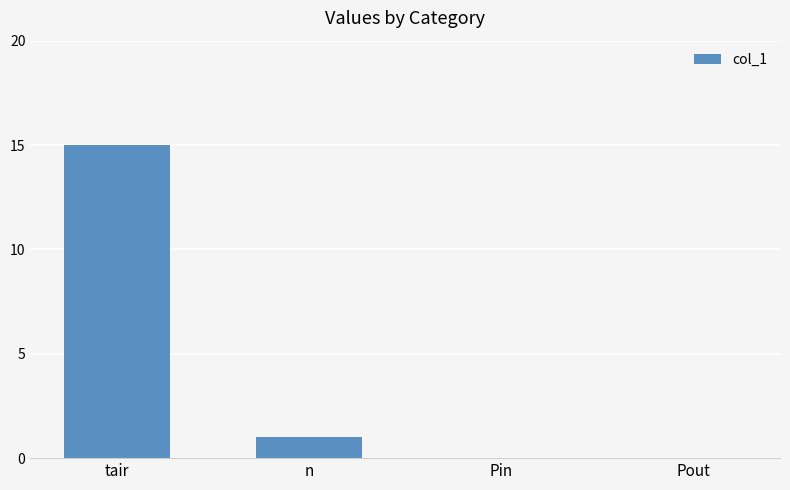

Between n and tair, which is larger?

tair